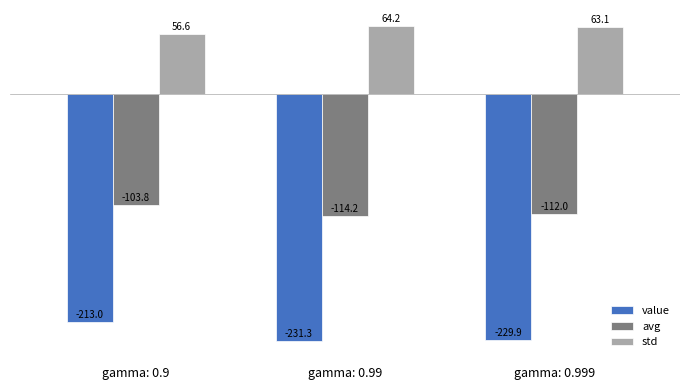

What is the average value of the avg series?

-110.0